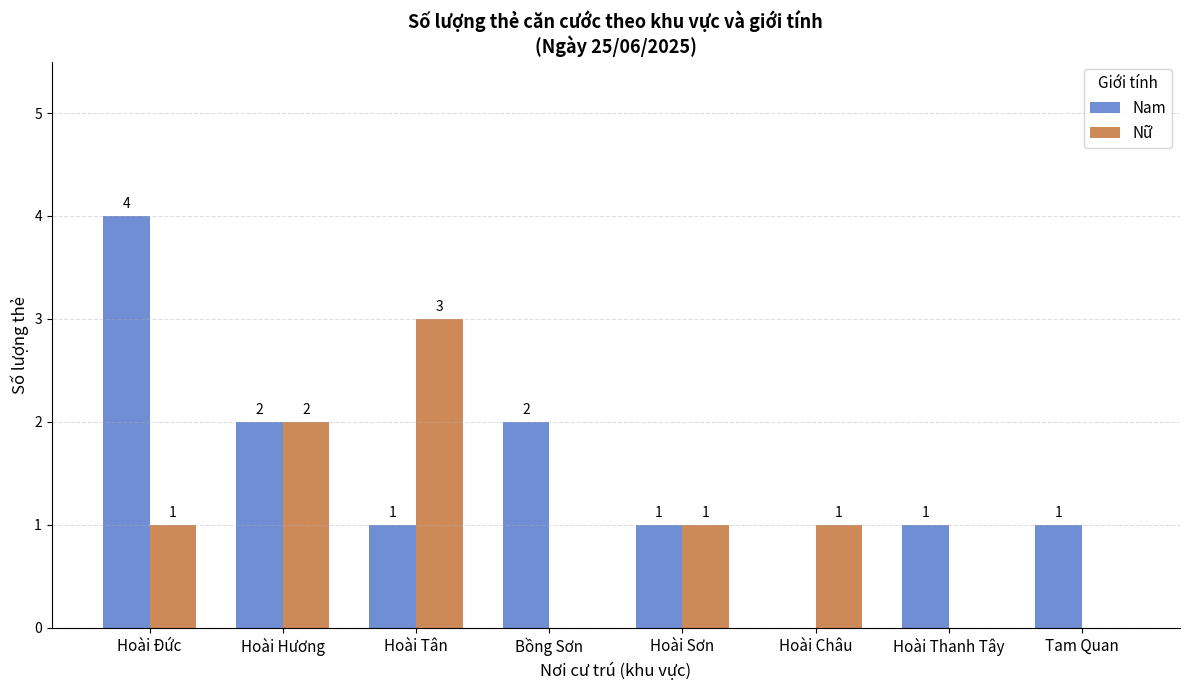

Which series has the largest total across all categories?

Nam